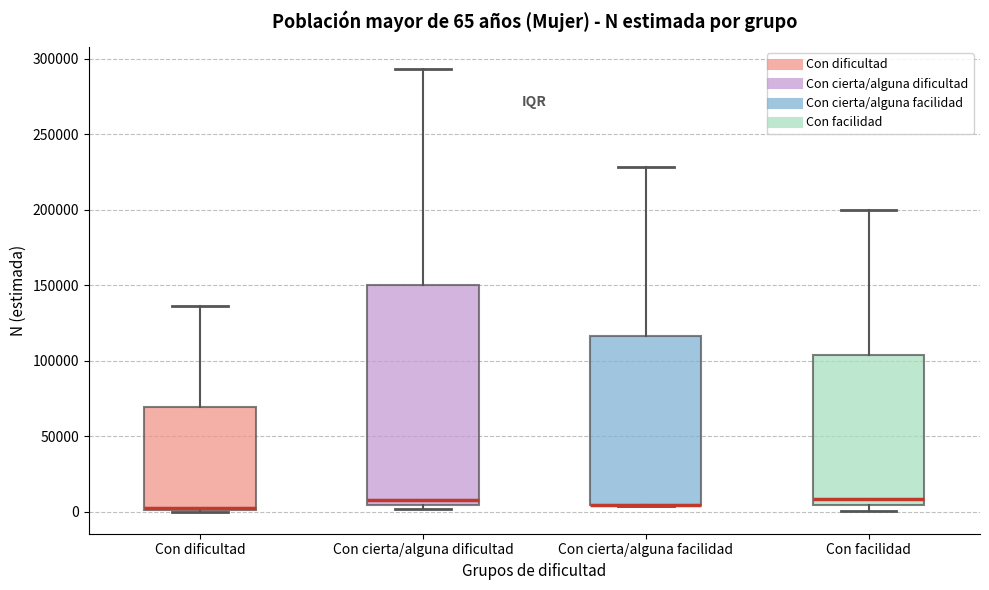

Comparing the boxes themselves (not the whiskers), which one is the tallest?

Con cierta/alguna dificultad